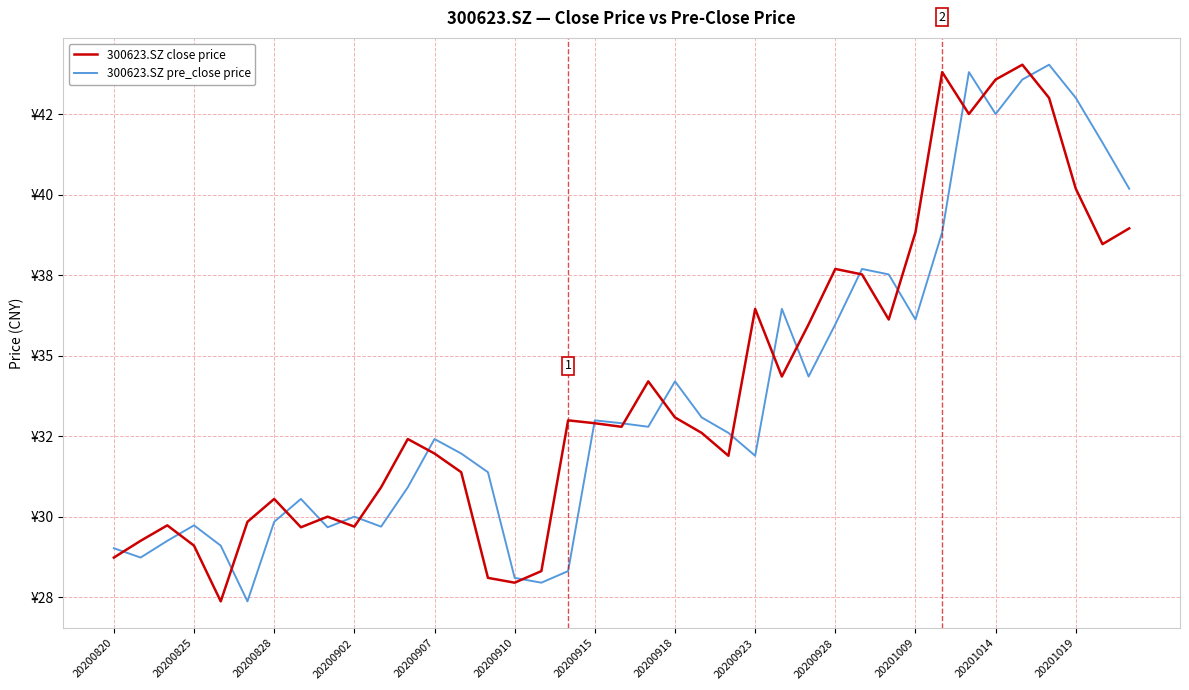

List the series in order of their overall mean, lowest first.

300623.SZ pre_close price, 300623.SZ close price